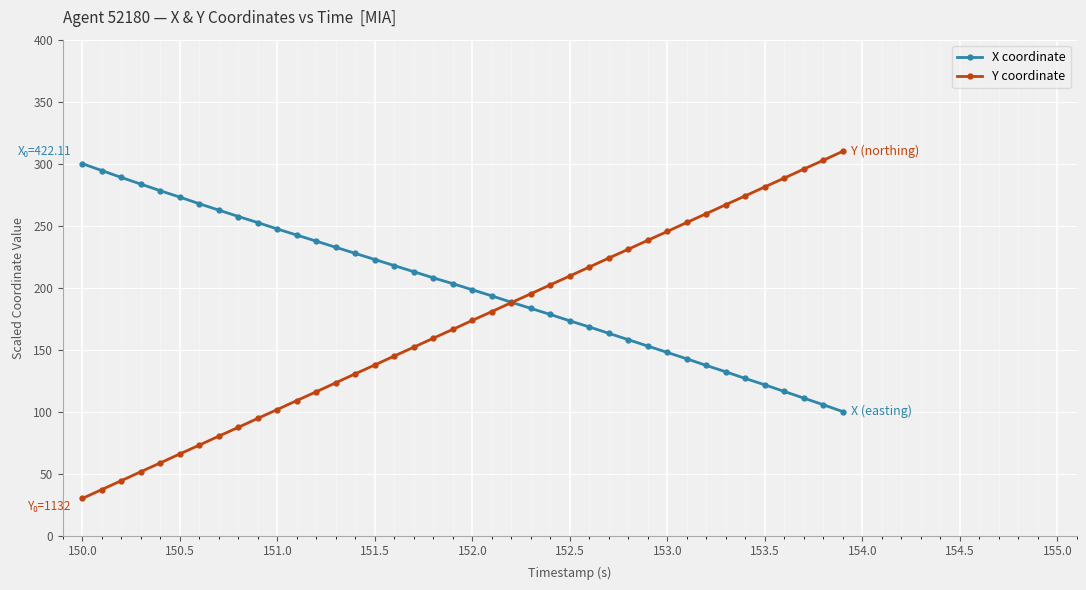

Is this an area chart (filled region under the line)?

No